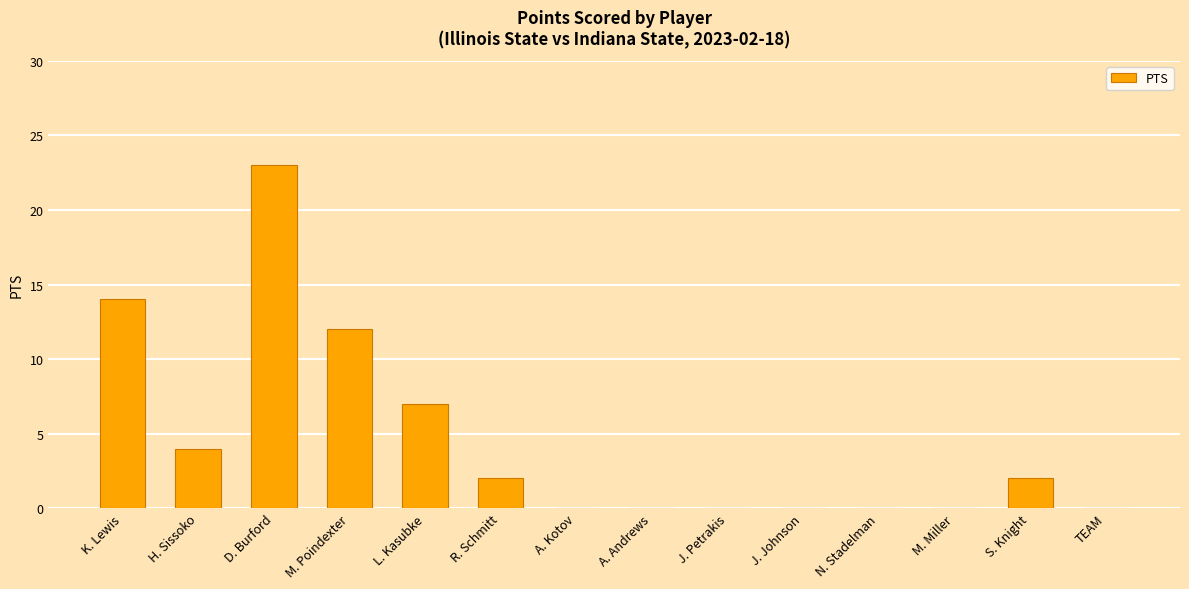

Which category has the highest value across all series?

D. Burford